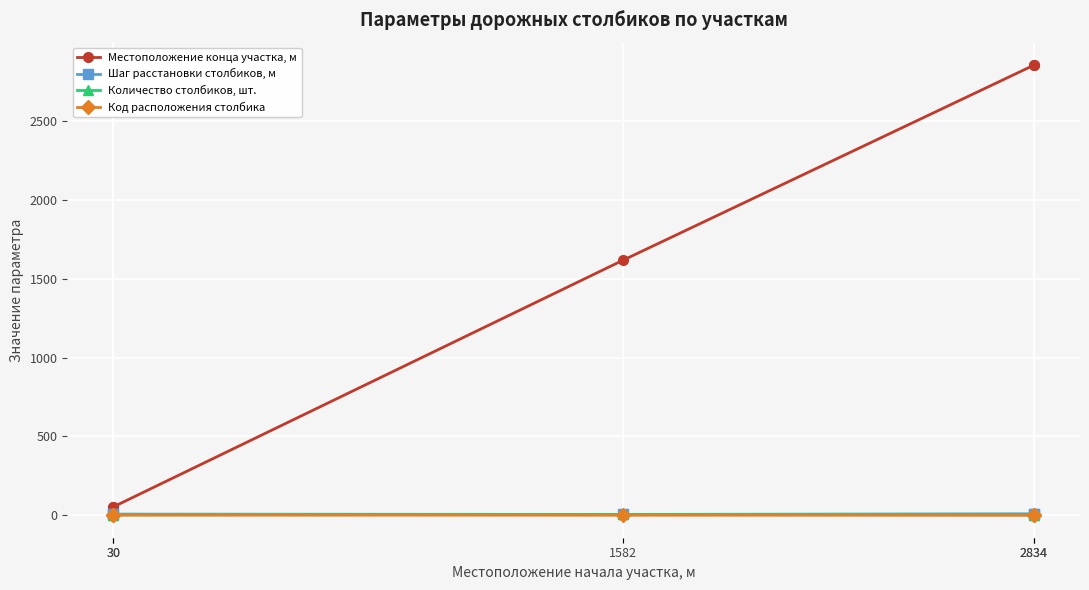

What is the spread (max minus min) of values at 2834?

2853